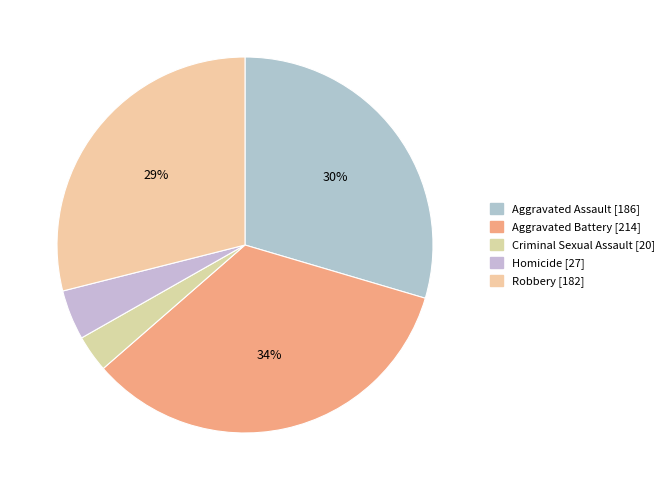

Is it true that Robbery is 40% of the pie?

False